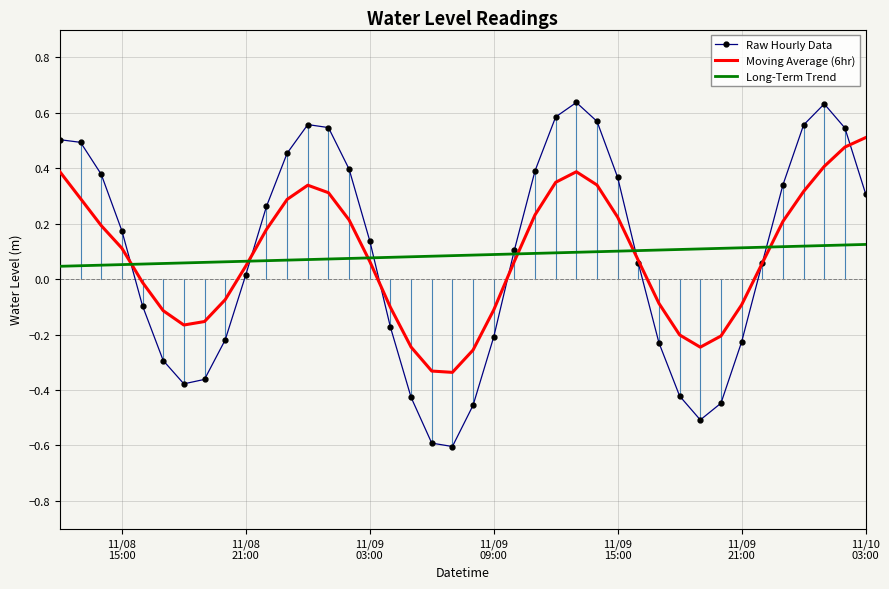

What is the minimum value for Raw Hourly Data?

-0.6